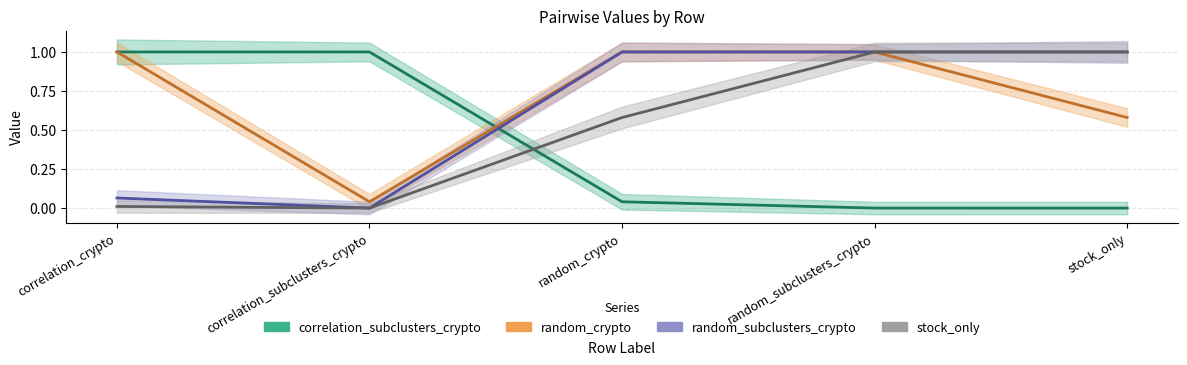

What is the label of the 1st point from the right?

stock_only